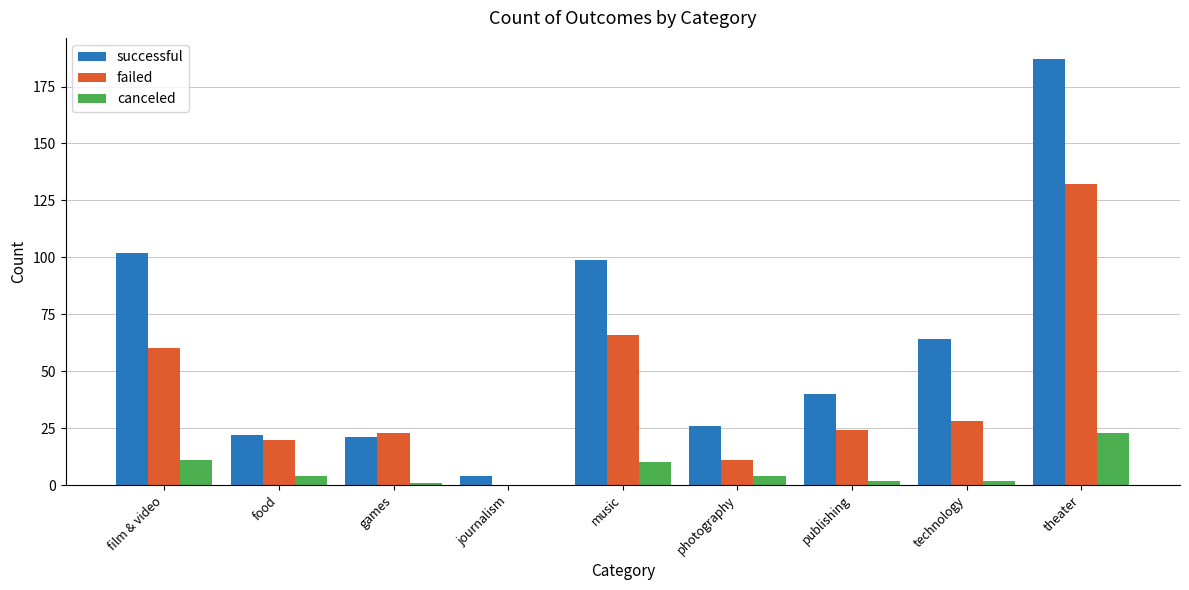

What is the total value across all series at games?

45